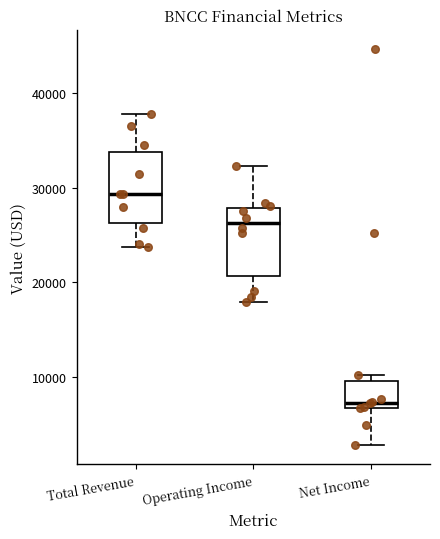

Reading left to right, transcribe this box plot: for each box, give where its median line is, the range the box spans, and where its two whiskers end, as read against the y-axis. The values are not printed on the chart, so give them approximately, as read against the axis.

Total Revenue: median 29000, box 26000 to 34000, whiskers 24000 to 38000
Operating Income: median 26000, box 21000 to 28000, whiskers 18000 to 32000
Net Income: median 7000 (just above the box's lower edge), box 7000 to 10000, whiskers 3000 to 10000 (just above the box's upper edge)